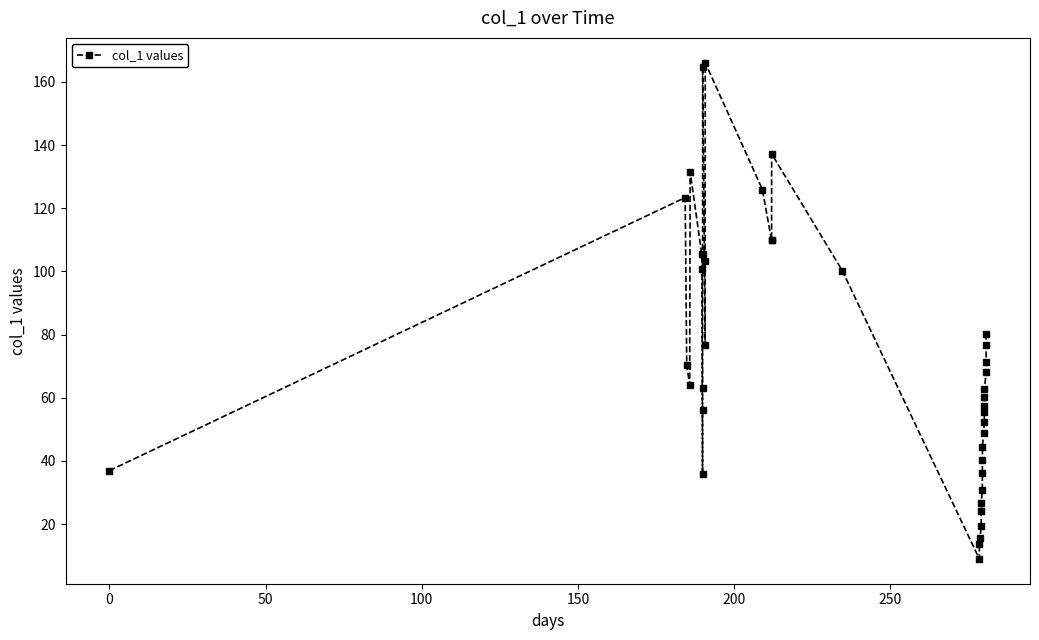

What is the greatest value displayed?

166.1